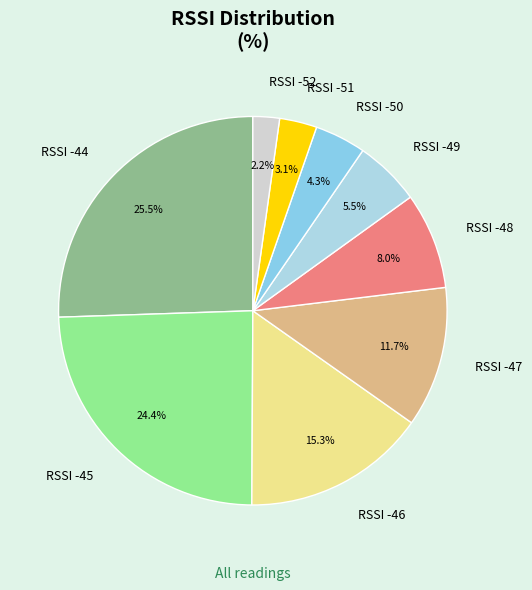

Which category has the smallest portion of the pie?

RSSI -52